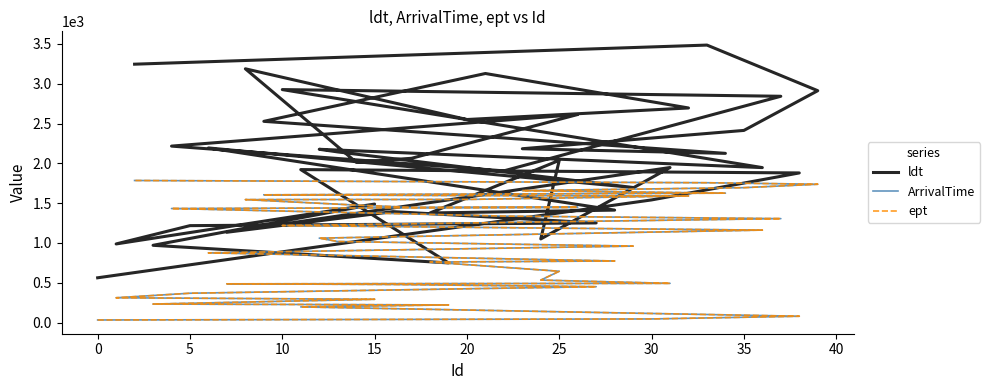

True or false: ArrivalTime and ldt intersect in this chart.

False